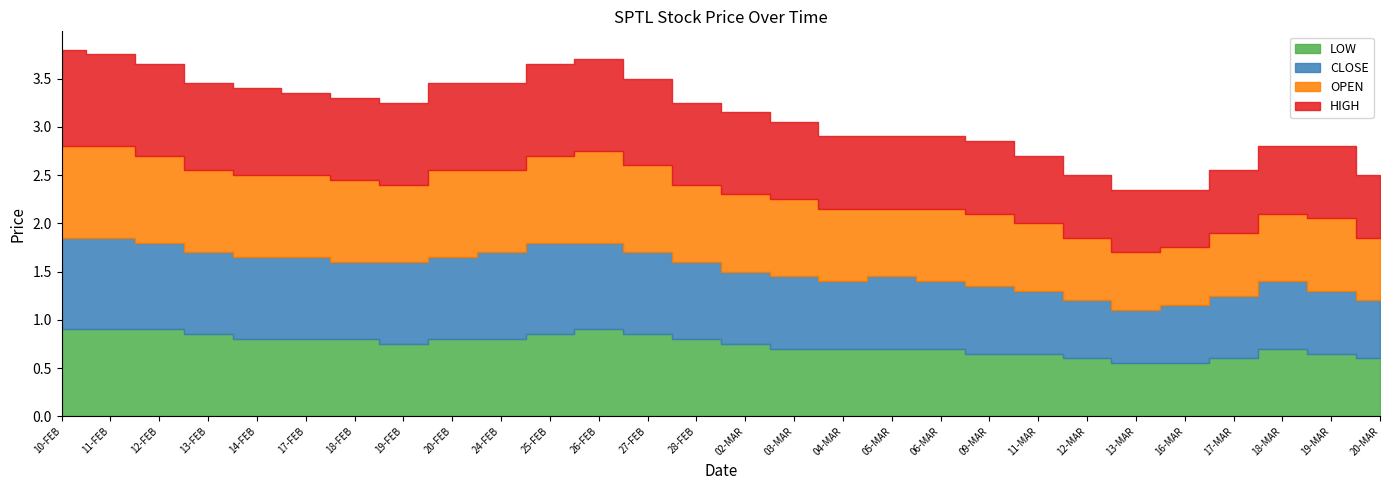

True or false: OPEN and CLOSE intersect in this chart.

True